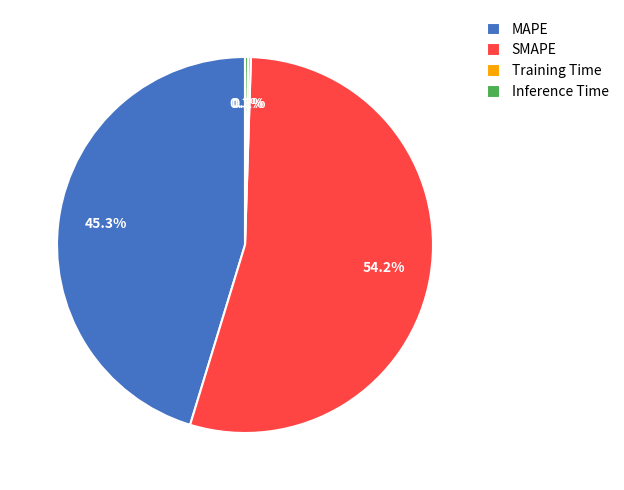

Which has a higher value, MAPE or SMAPE?

SMAPE